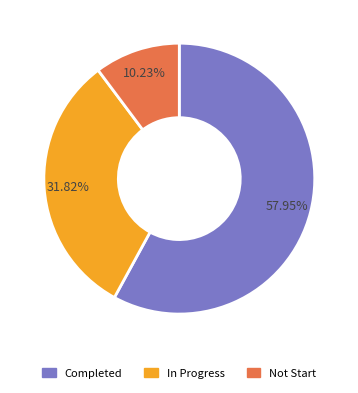

What percentage is the Not Start slice, to the nearest percent?

10%